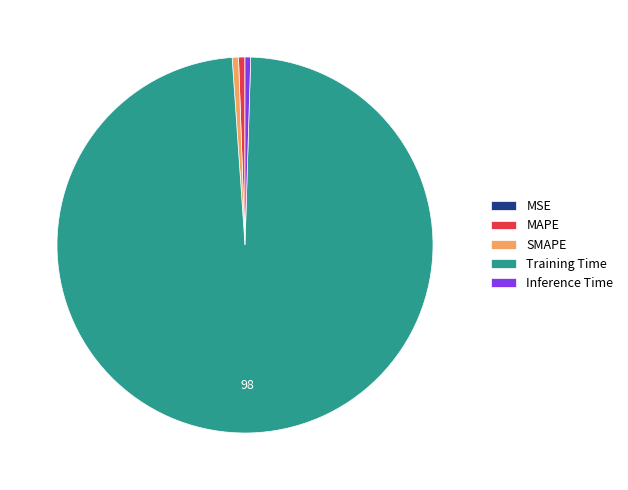

Is the sum of MAPE and Training Time greater than half?

Yes